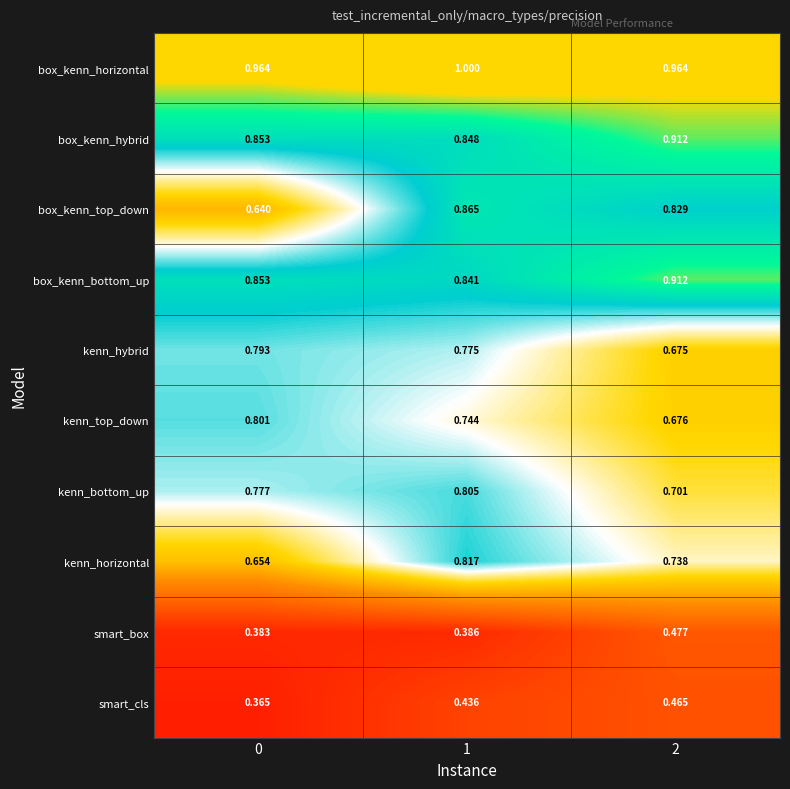

At which category is the sum across all series the highest?

1